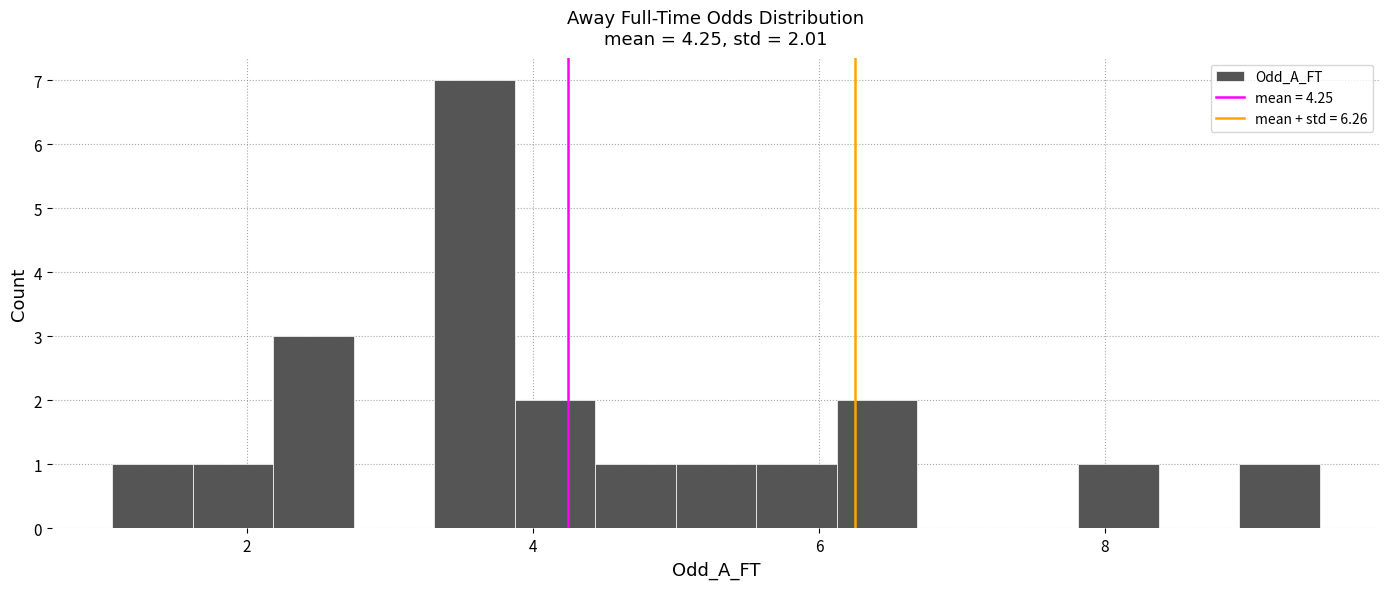

Around what value on the x-axis is the tallest bar? Give the approximate position of its centre, as read against the axis.

3.6